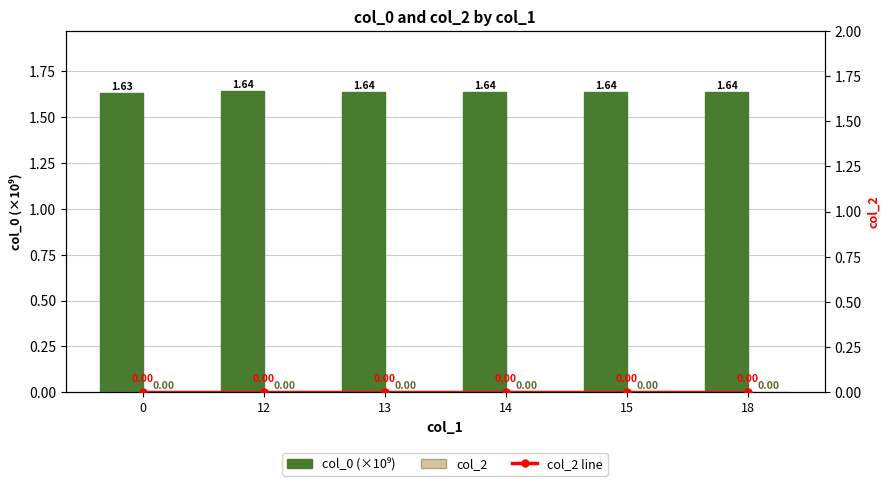

Is the value of col_0 (×10⁹) at 12 greater than the value of col_2 at 0?

Yes